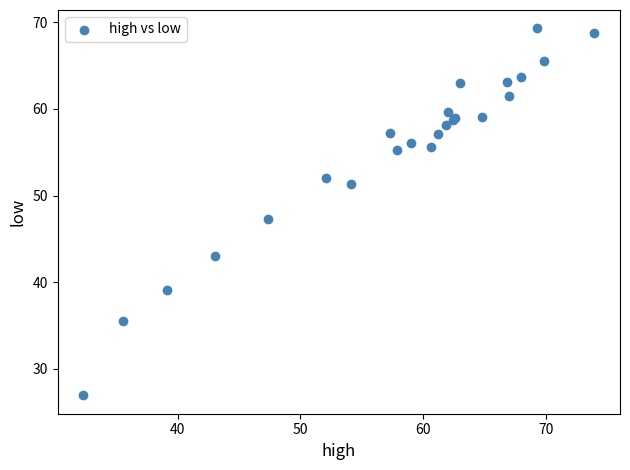

What Y value in the scatter plot is closest to 48?

47.3